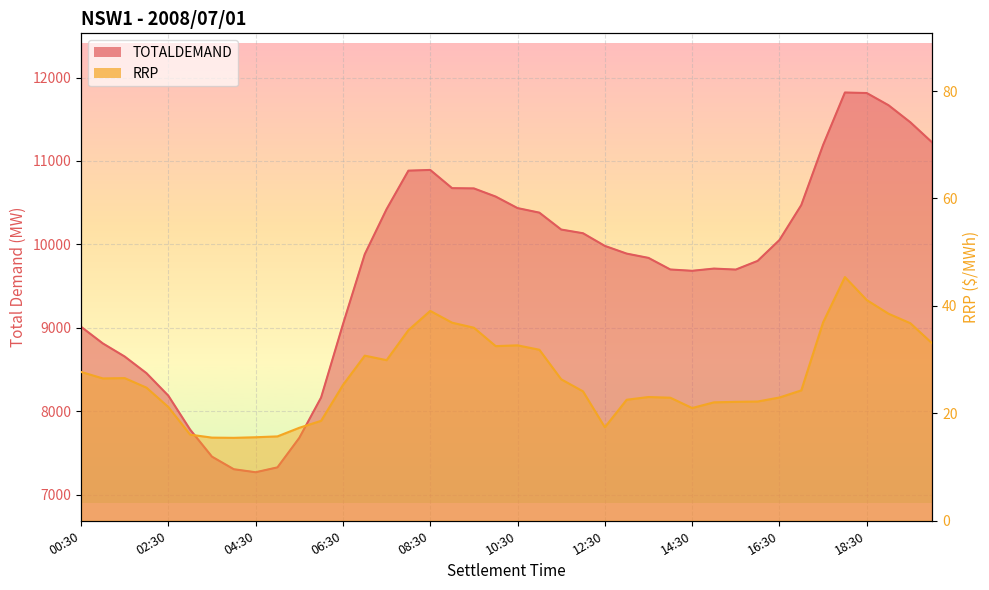

True or false: RRP and TOTALDEMAND intersect in this chart.

False